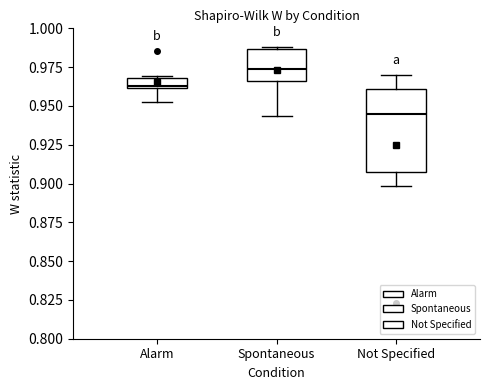

Where is the lower edge of the box for Alarm on the y-axis? The values are not printed on the chart, so give them approximately, as read against the axis.

0.960